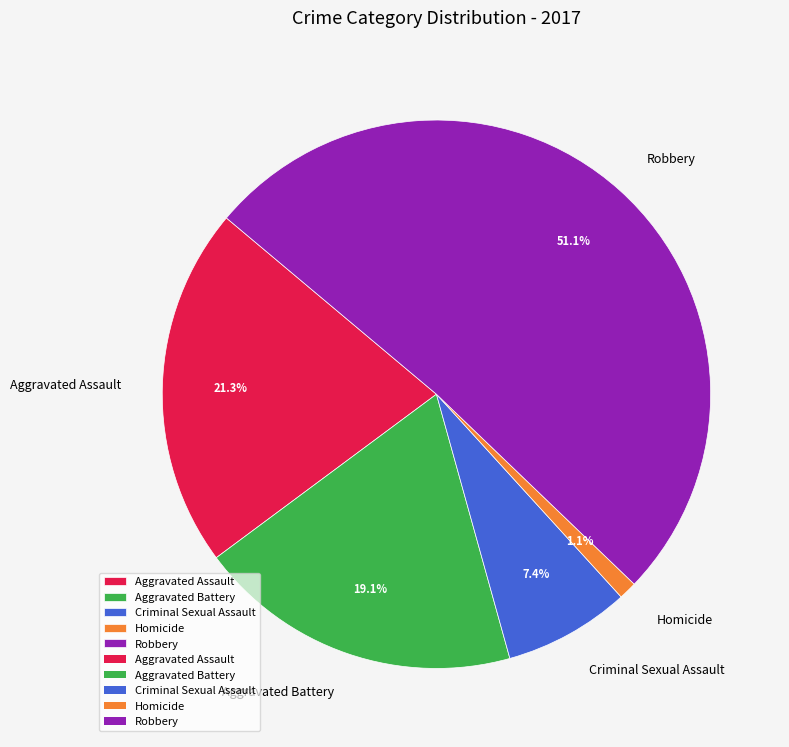

True or false: Aggravated Battery accounts for 28% of the total.

False